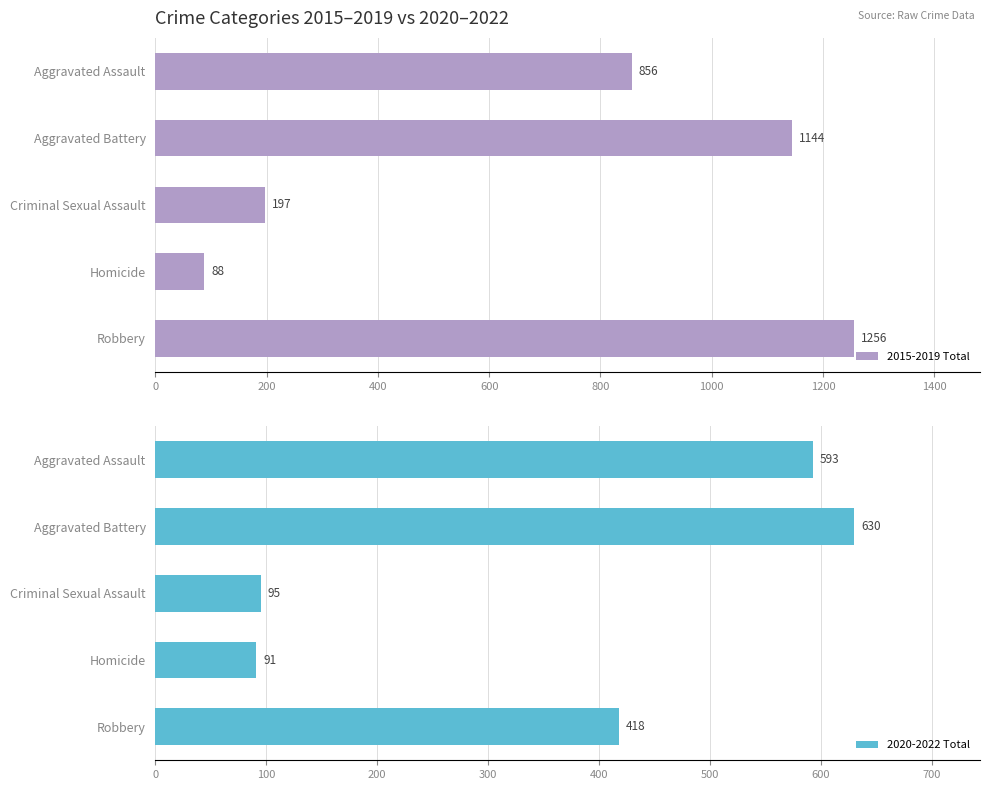

How many data points in 2015-2019 Total are above 856?

2